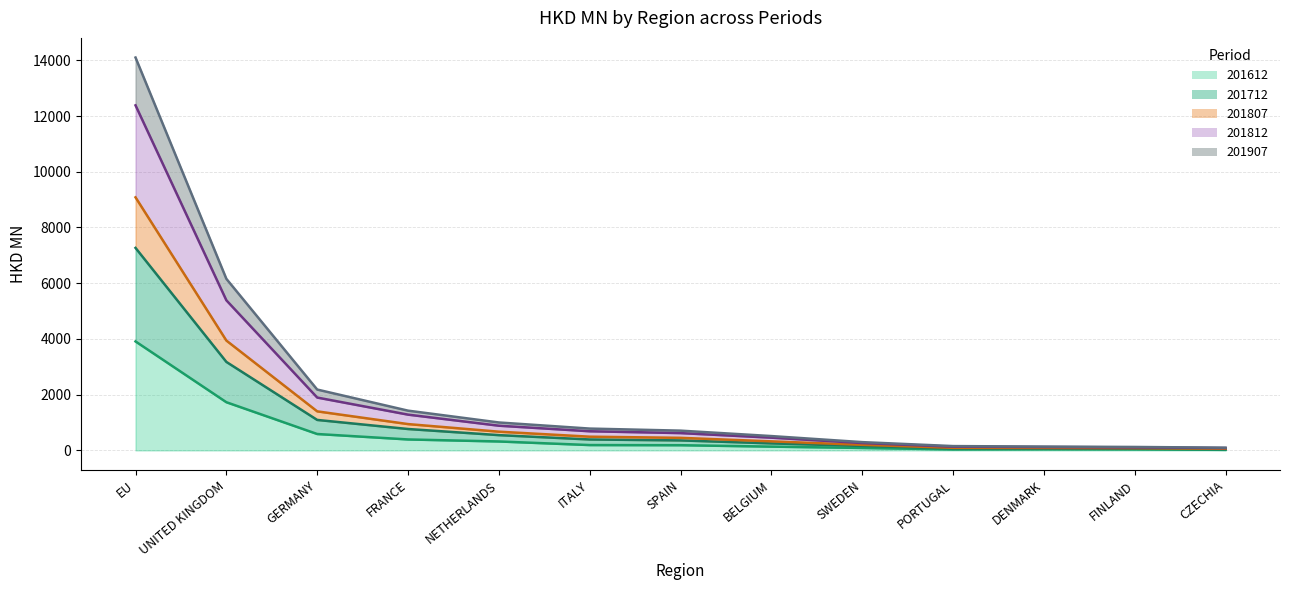

What is the sum of all 201612 values?

7670.6